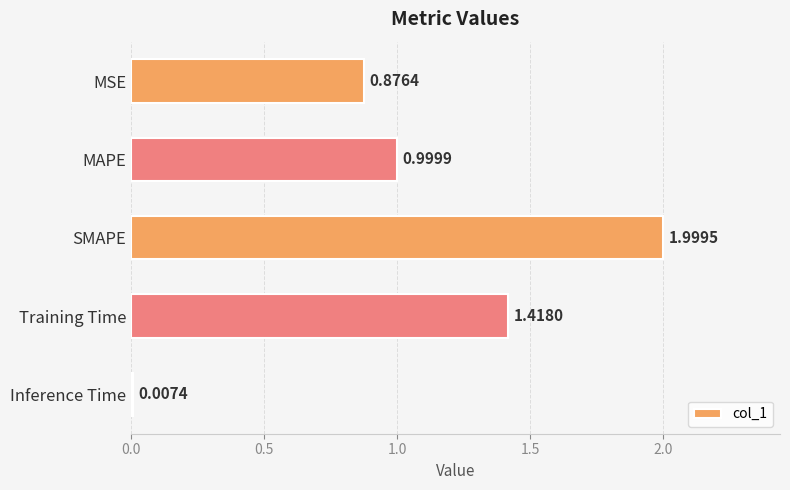

What is the difference between the second highest and second lowest values?

0.5